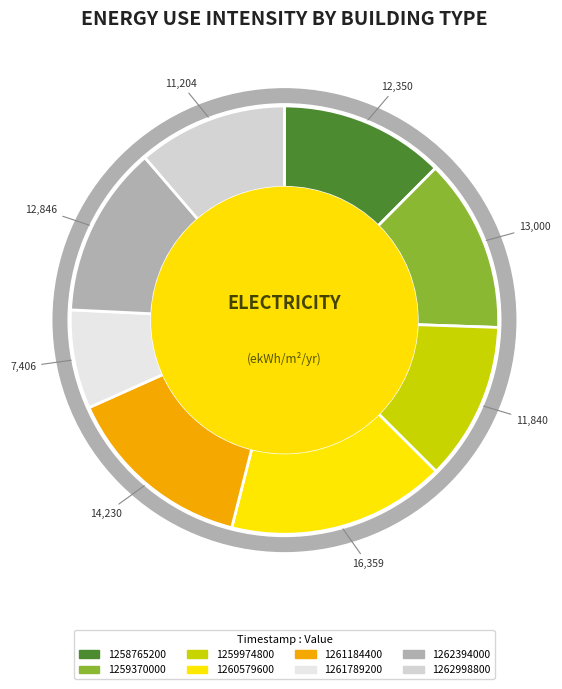

Is 1262998800 the majority of the pie?

No